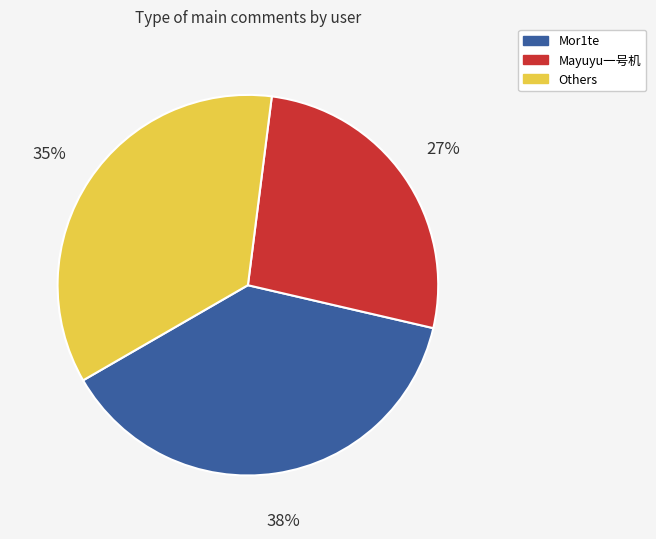

To the nearest percent, what is the average slice percentage?

33%